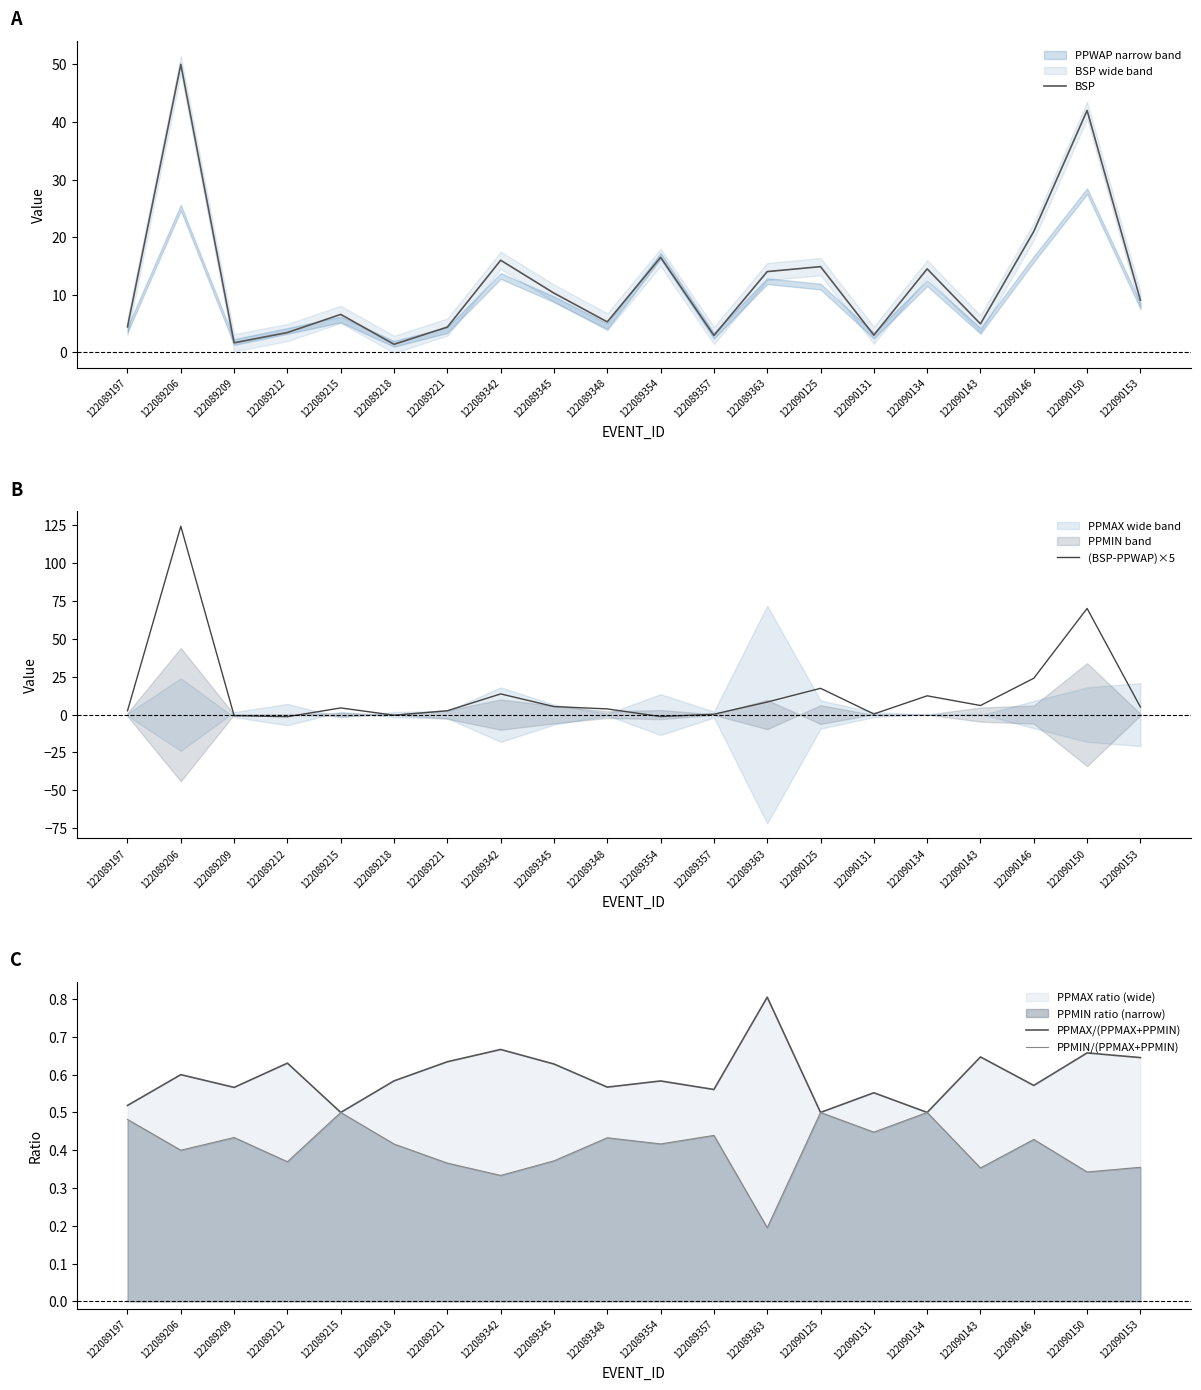

Which category has the lowest value in the PPMIN/(PPMAX+PPMIN) series?

122089363